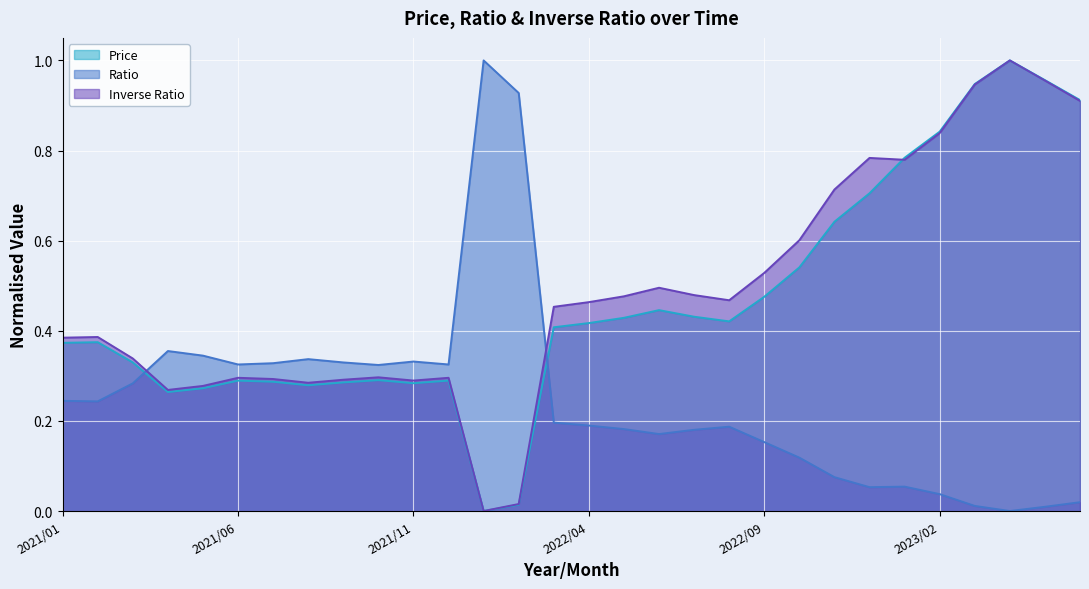

Between 2023/01 and 2023/06, which series saw the biggest shift?

Inverse Ratio